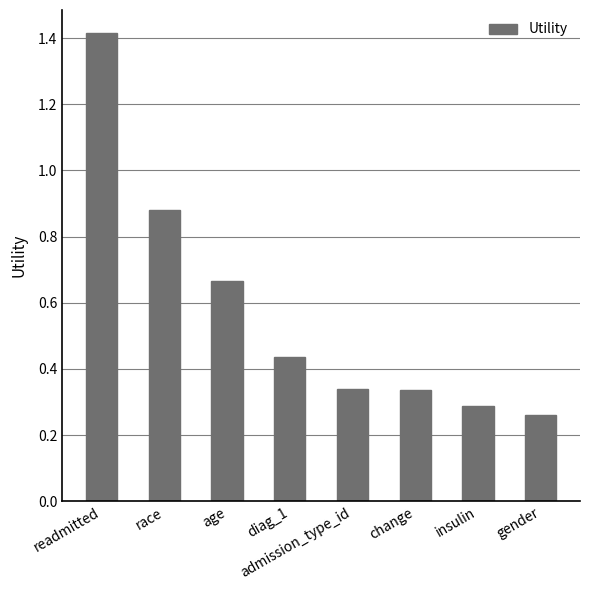

How many categories are shown in the chart?

8